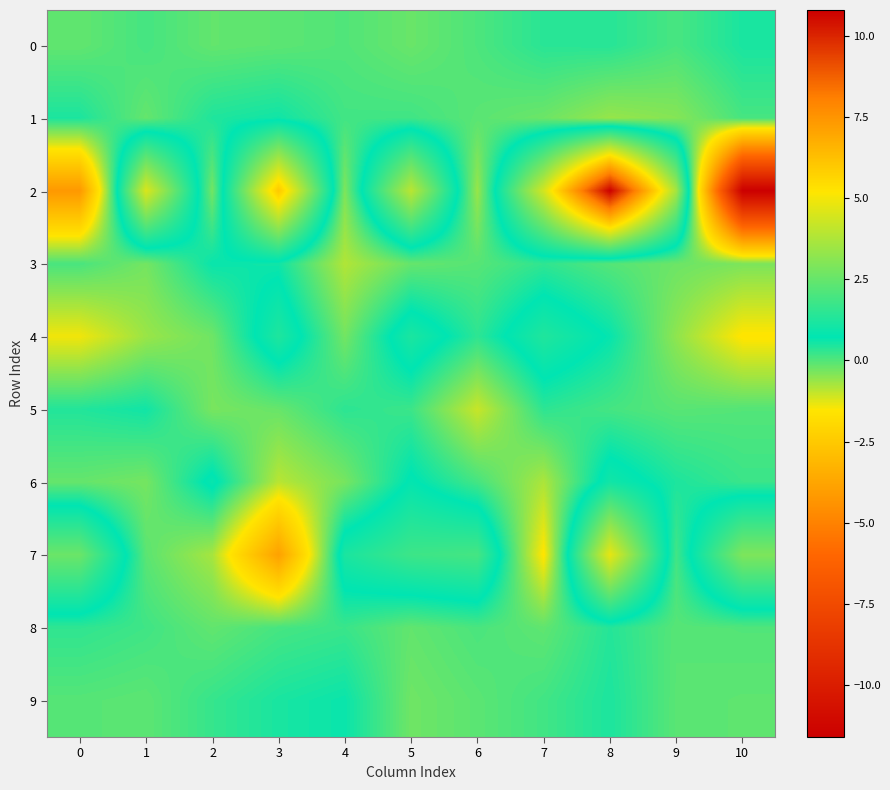

Between 5 and 8, which is larger?

8